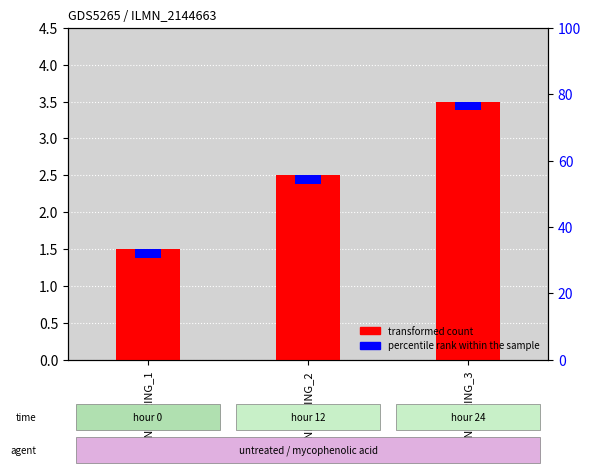

What is the average value?

2.5